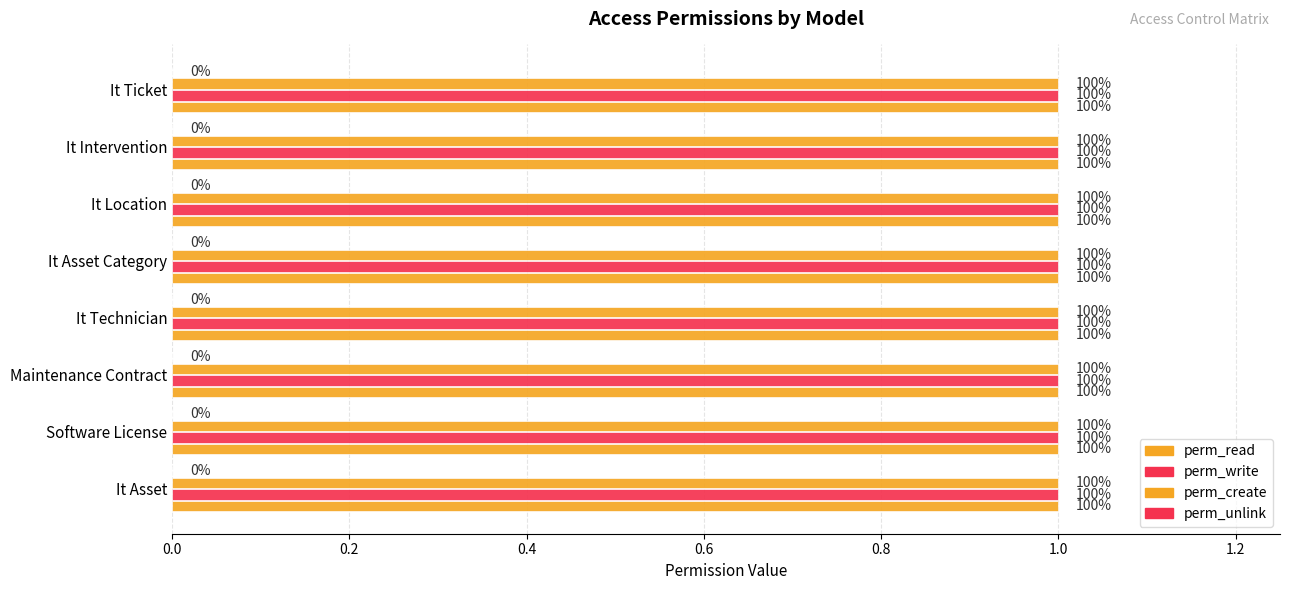

What is the difference between the highest and lowest values at access_it_asset_category?

1